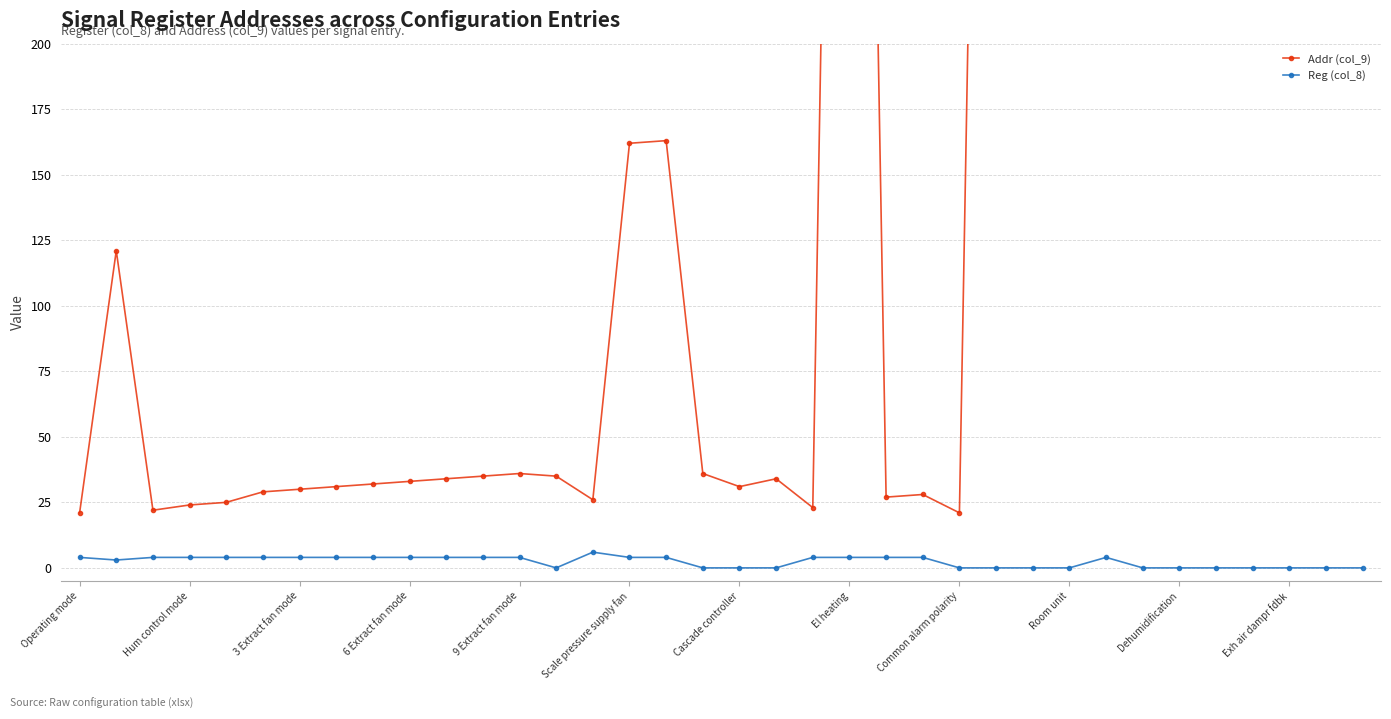

True or false: Addr (col_9) and Reg (col_8) intersect in this chart.

False